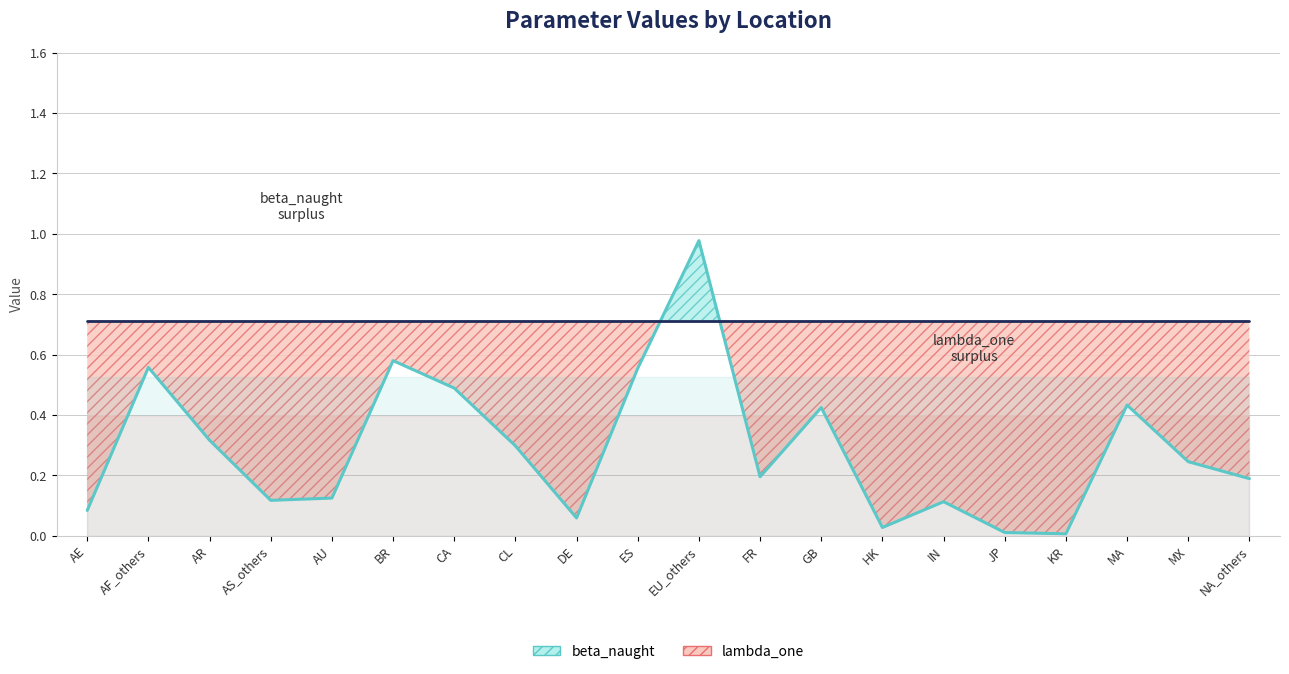

What is the value of the eta_four point at the 13th from the left?

0.4